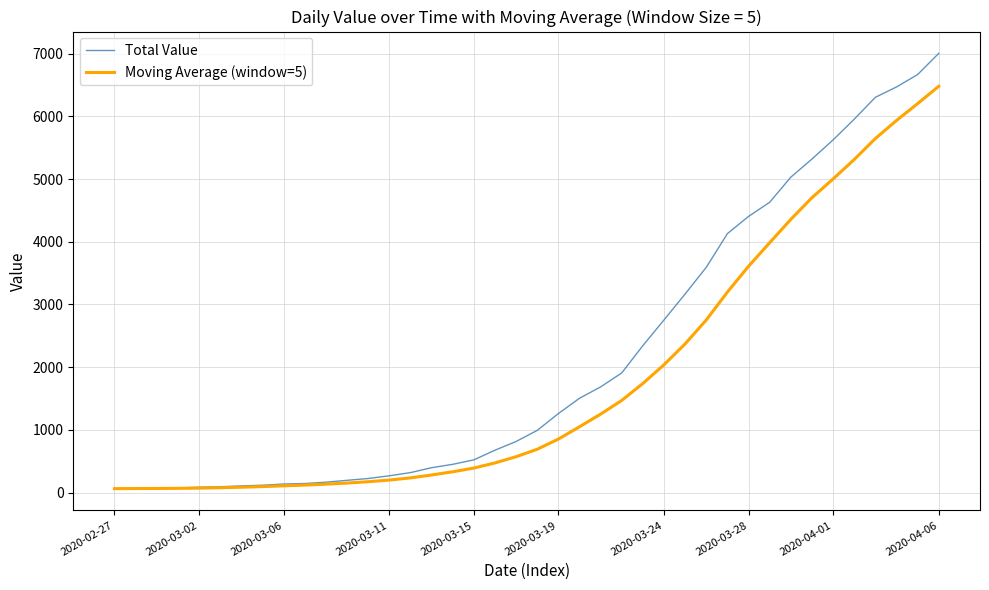

What are all the series names shown in the legend?

Total Value, Moving Average (window=5)